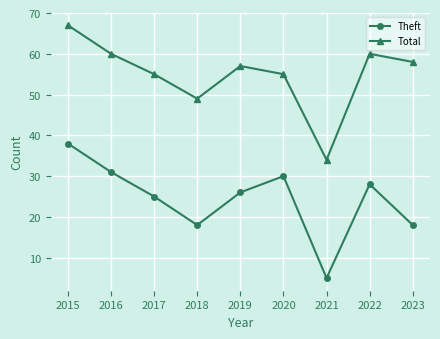

What is the value of the Total point at the 8th from the left?

60